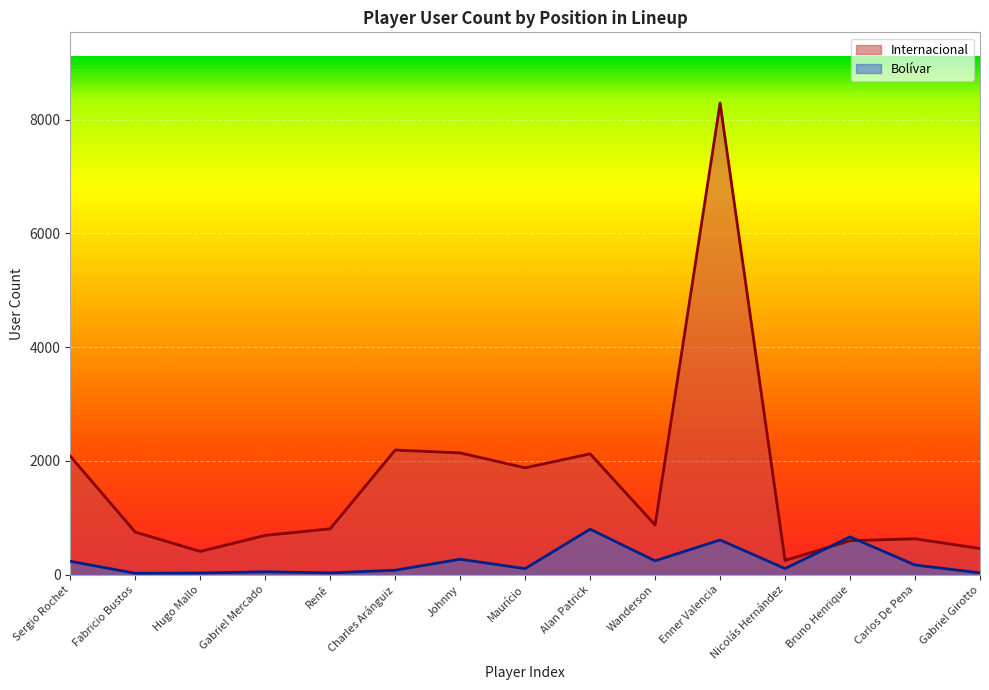

How many data points in Bolívar are less than 108?

7